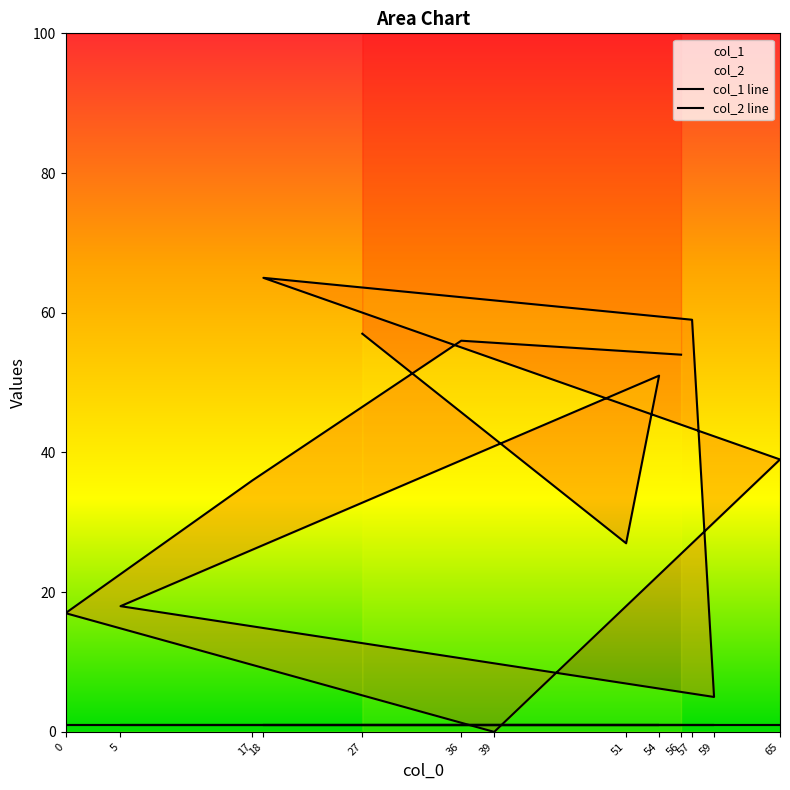

Where is the data nearest to the value 32?

17